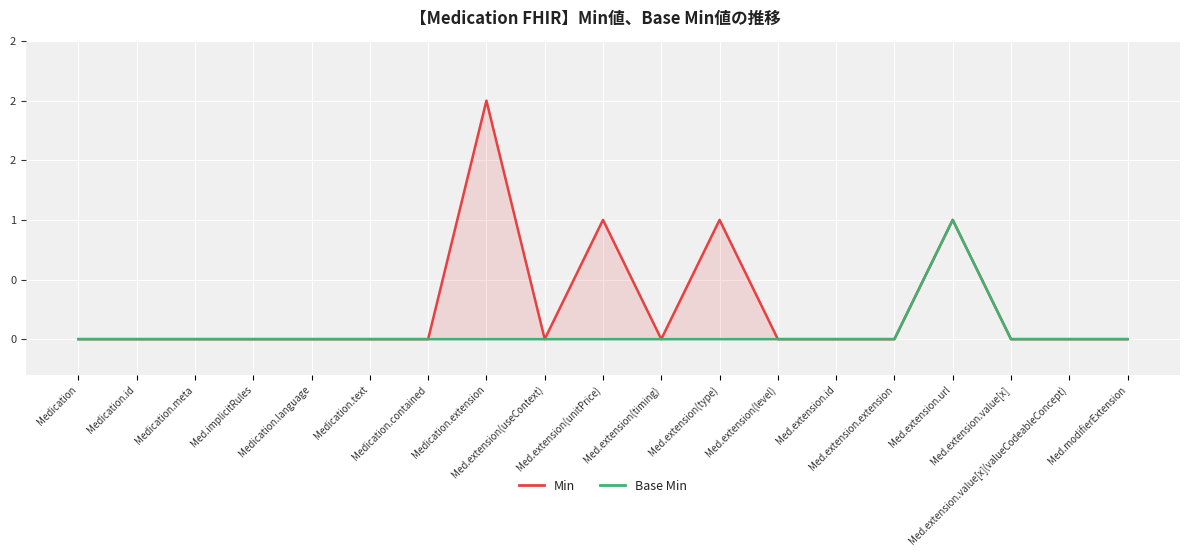

The Min series shows 0 at Med.extension.id. True or false?

True